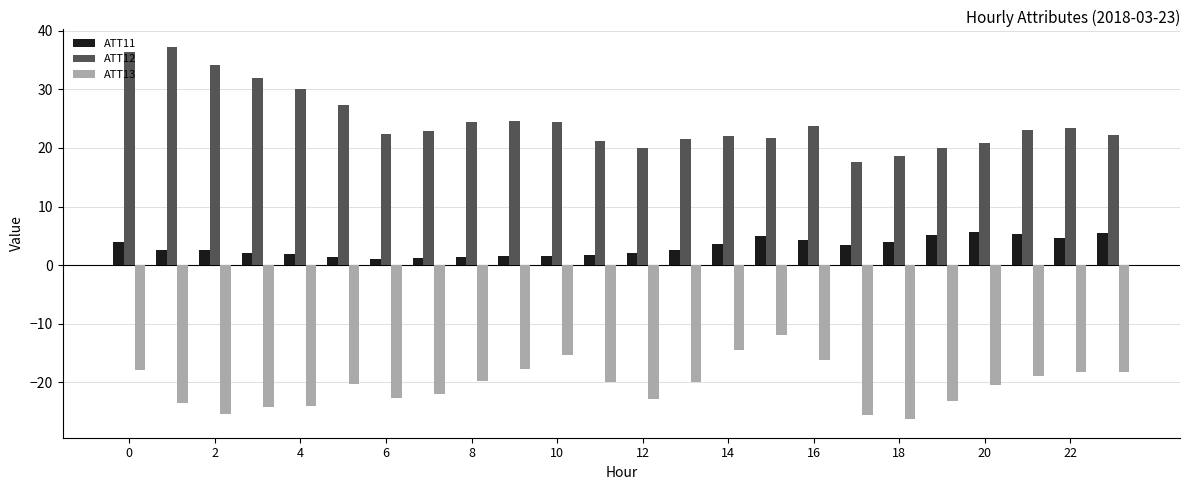

Which series has the largest total across all categories?

ATT12